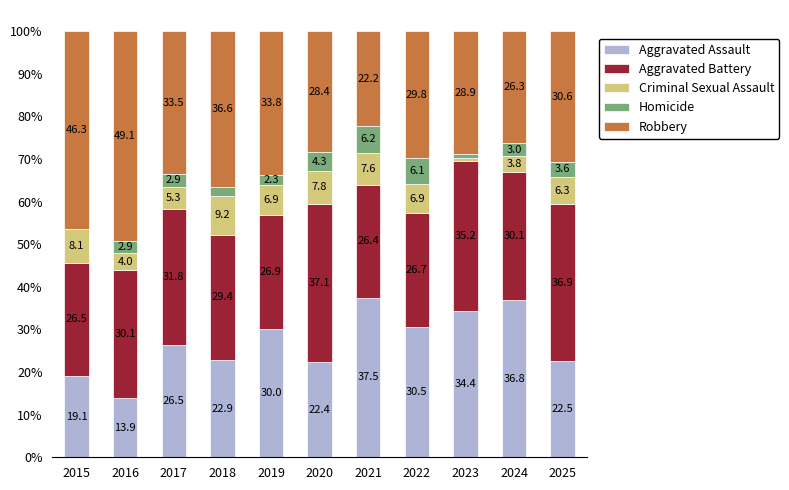

What value does the Aggravated Assault series have at 2025?

22.5